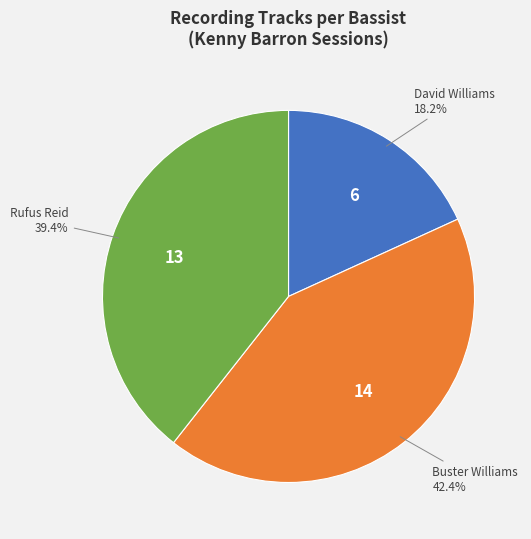

Does Rufus Reid represent more than half of the total?

No